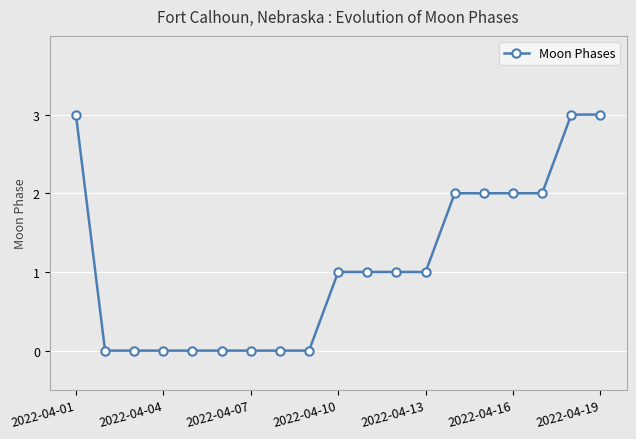

What is the greatest value displayed?

3